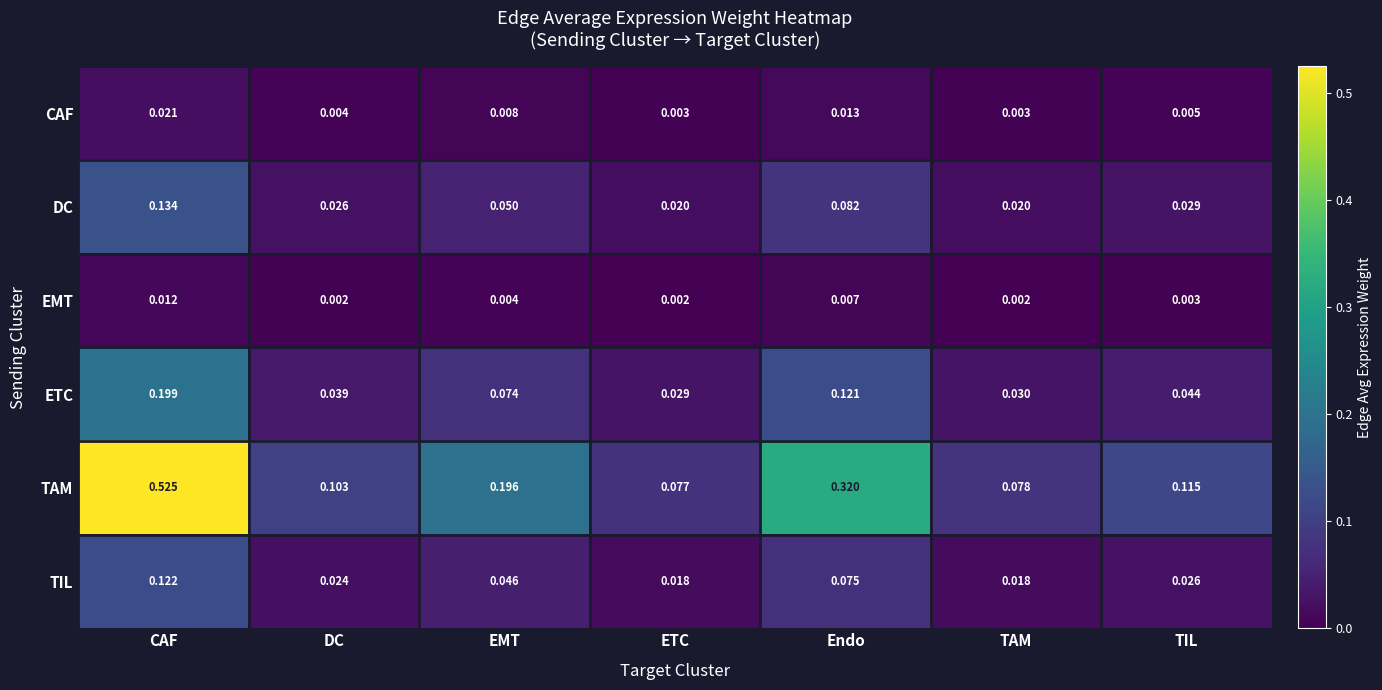

What is the difference between the highest and lowest values at DC?

0.1